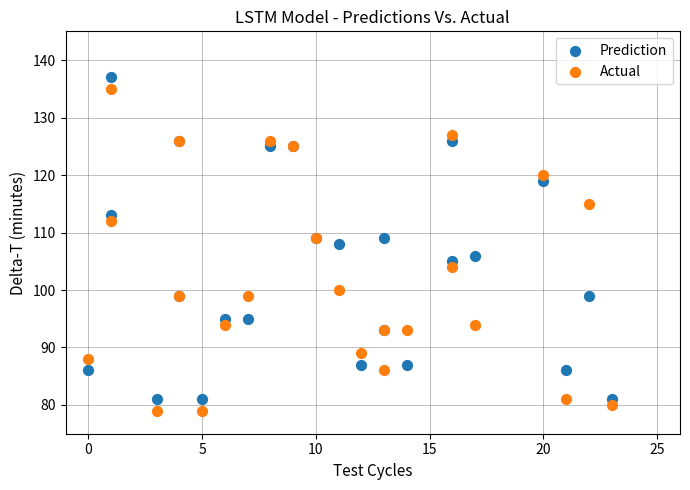

What is the X range (max minus min) for the scatter plot?

23